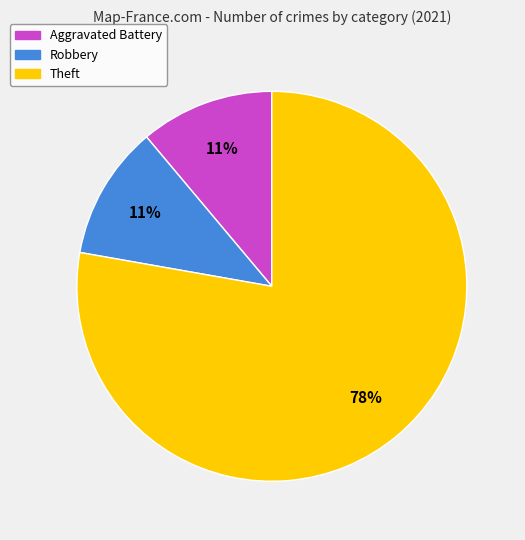

To the nearest percent, what portion does Theft represent?

78%